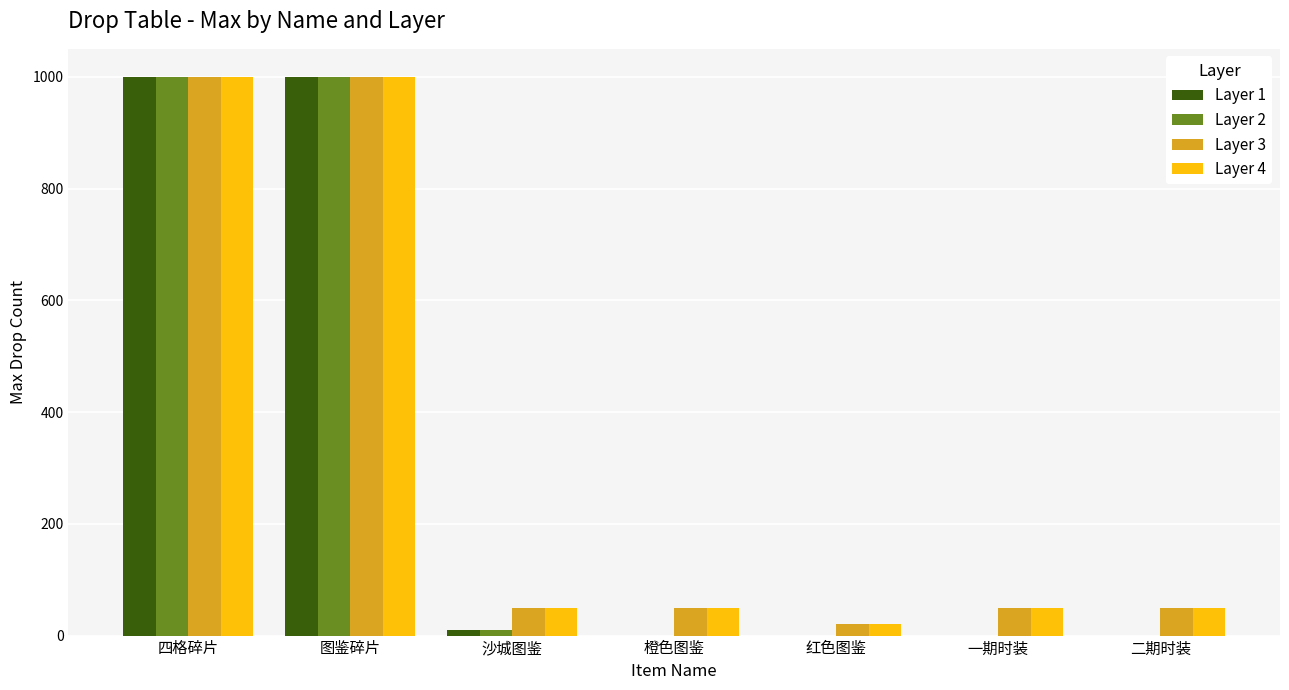

The value of Layer 4 at 四格碎片 is 1000. True or false?

True